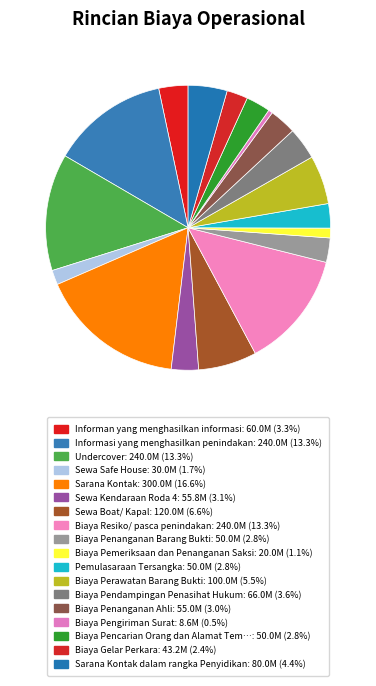

Count the number of slices in the pie.

18